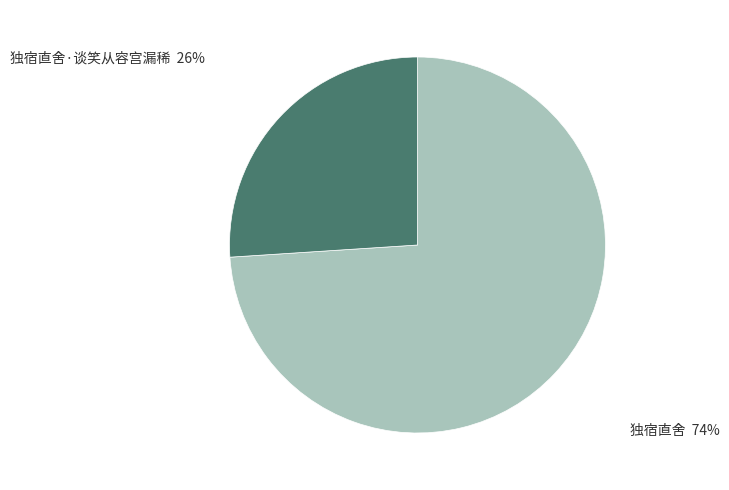

Which category has the smallest portion of the pie?

独宿直舍·谈笑从容宫漏稀